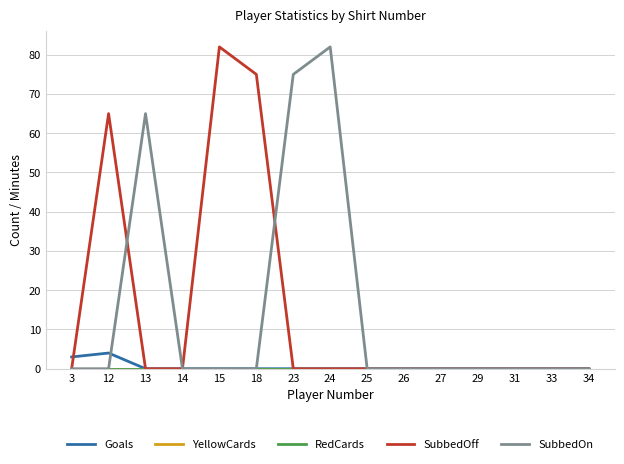

How many lines are shown in the chart?

5